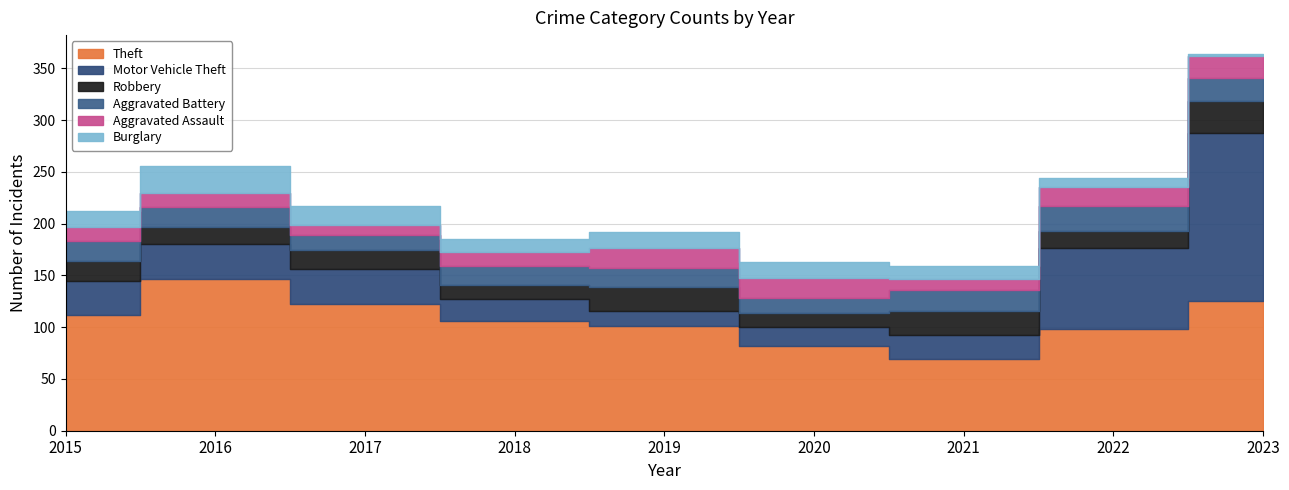

Reading left to right, list all the values displayed in this chart.

Theft: 112	147	122	106	101	82	69	98	125
Motor Vehicle Theft: 33	33	34	21	15	18	23	79	163
Robbery: 19	17	19	14	23	14	24	16	31
Aggravated Battery: 19	19	14	18	18	14	20	24	22
Aggravated Assault: 14	14	10	14	20	20	11	18	21
Burglary: 15	26	18	12	15	15	12	9	2